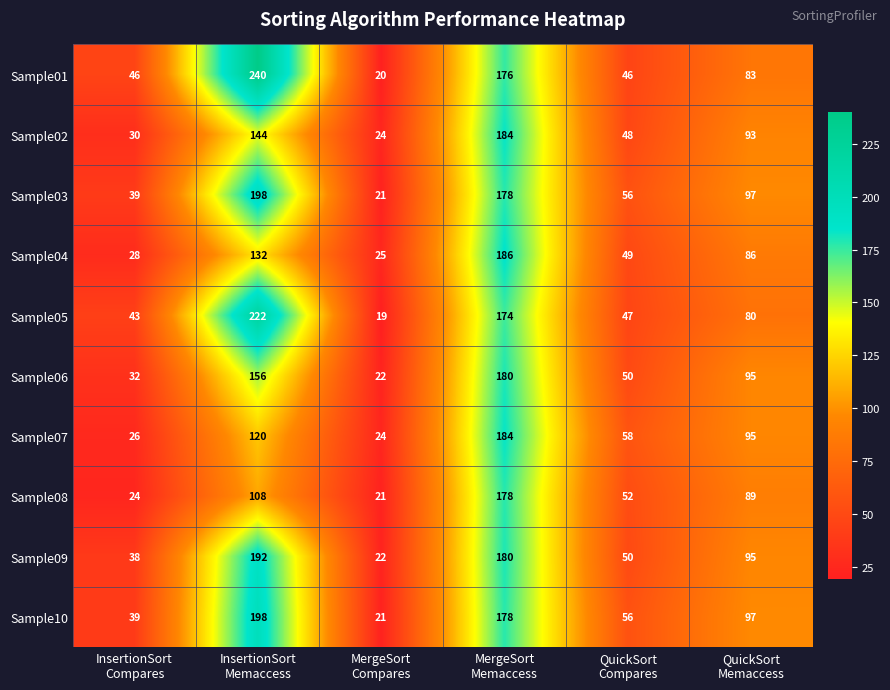

Which series has the largest total across all categories?

Sample01